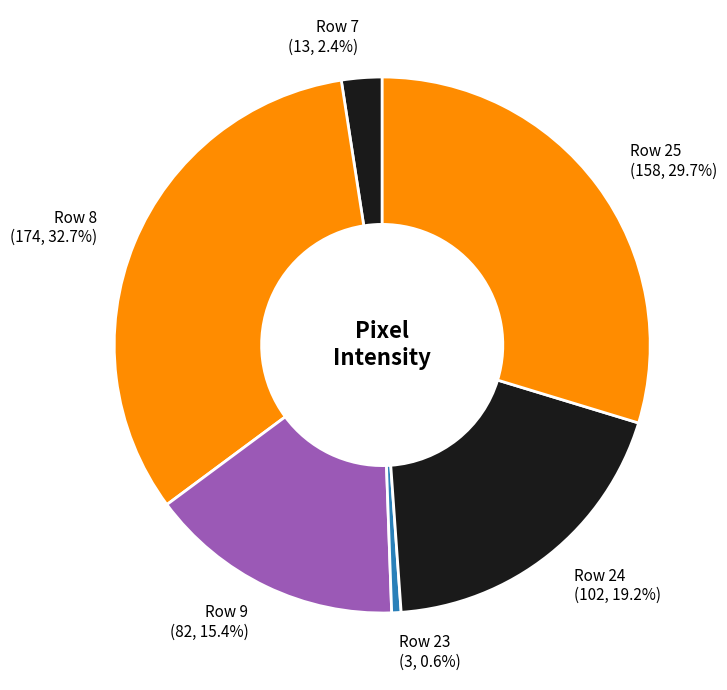

To the nearest percent, what is the combined percentage of Row 7 and Row 24?

22%